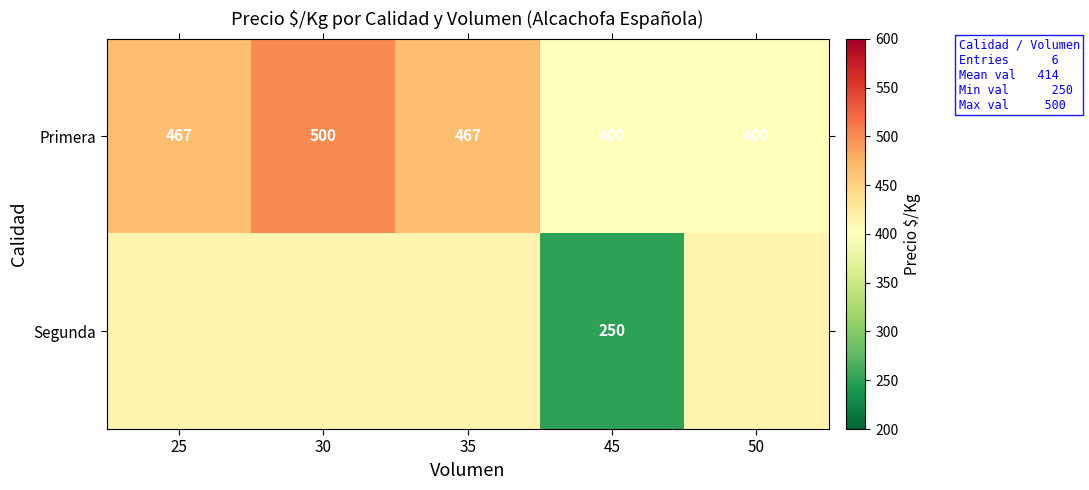

The value of Segunda at 45 is 393. True or false?

False